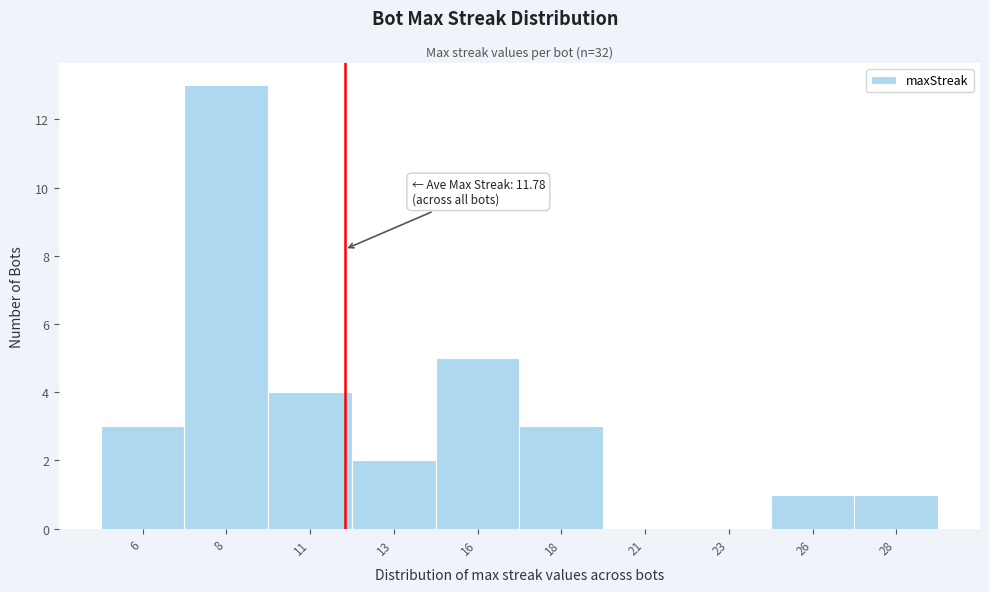

Which range on the x-axis has the tallest bar?

7.0 to 9.5